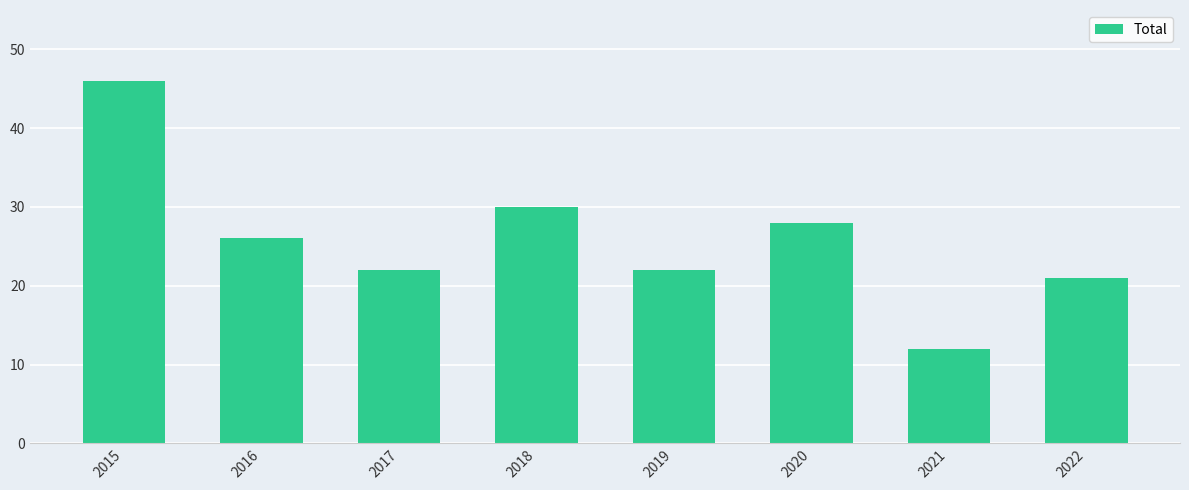

The chart shows a value of 18 at 2021. True or false?

False